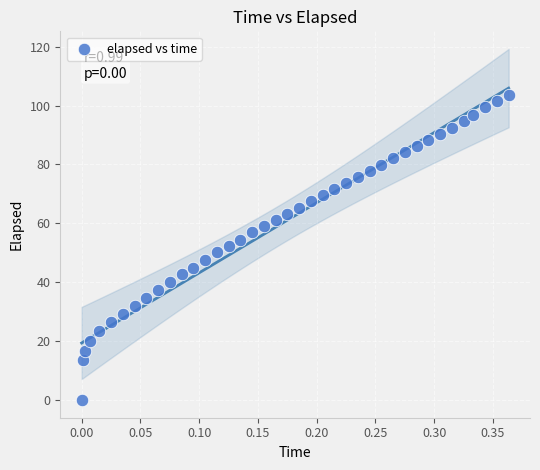

What is the range of Y values (max minus min)?

103.6